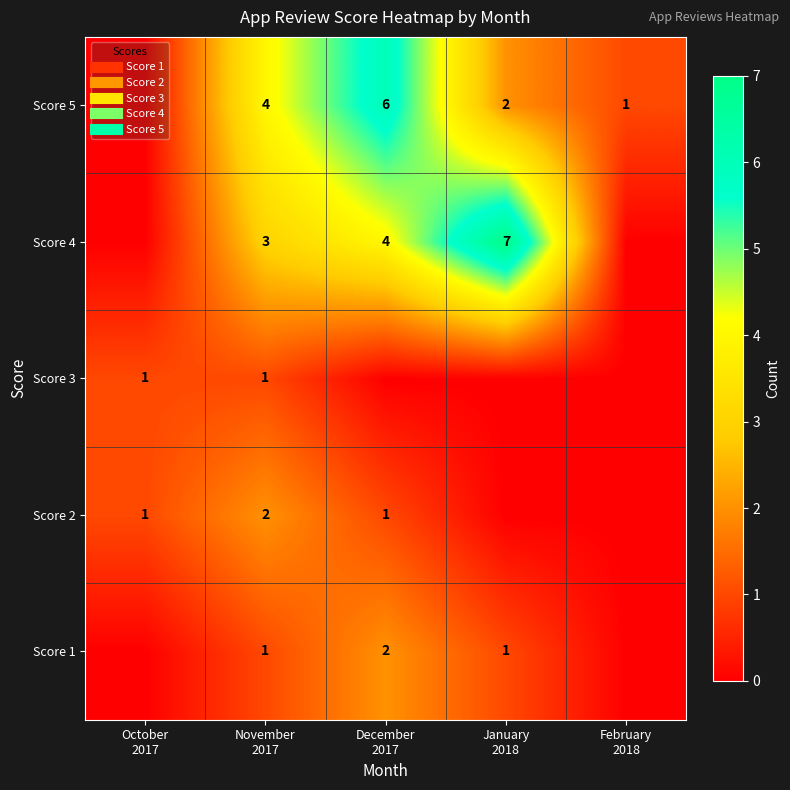

How many Score 4 values are between 0 and 4?

4